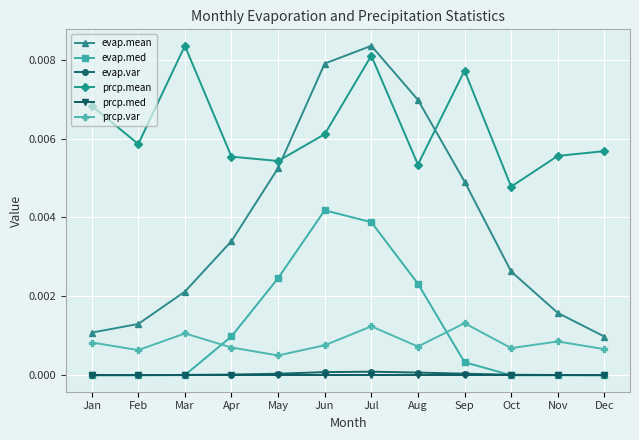

How many lines are shown in the chart?

6